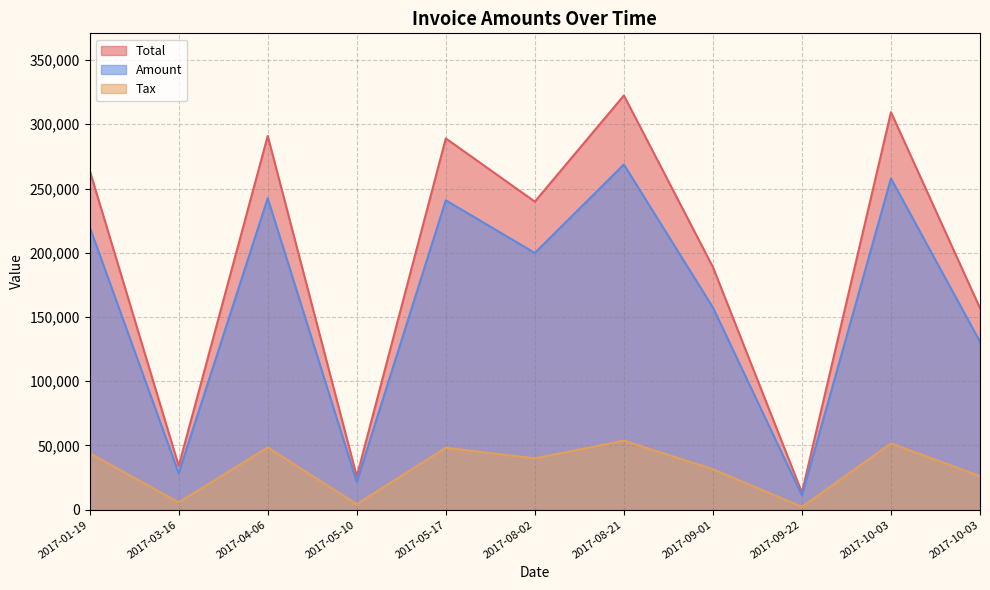

Reading left to right, transcribe all the data shown in this chart.

Amount: 220098.0	28380.0	242430.0	21556.0	240838.0	199830.0	268693.0	157409.0	11101.0	257838.0	130738.0
Tax: 44019.6	5676.0	48486.0	4311.2	48167.6	39966.0	53738.6	31481.8	2220.2	51567.6	26147.6
Total: 264118.0	34056.0	290916.0	25867.2	289006.0	239796.0	322432.0	188891.0	13321.2	309406.0	156886.0